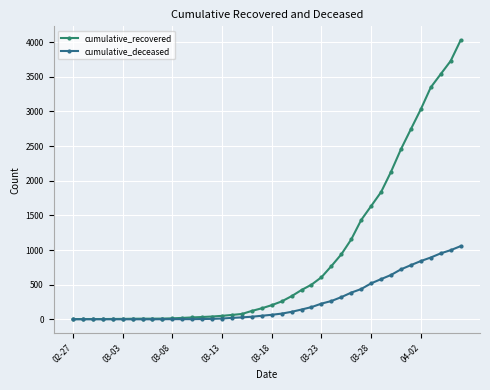

What is the maximum value for cumulative_recovered?

4028